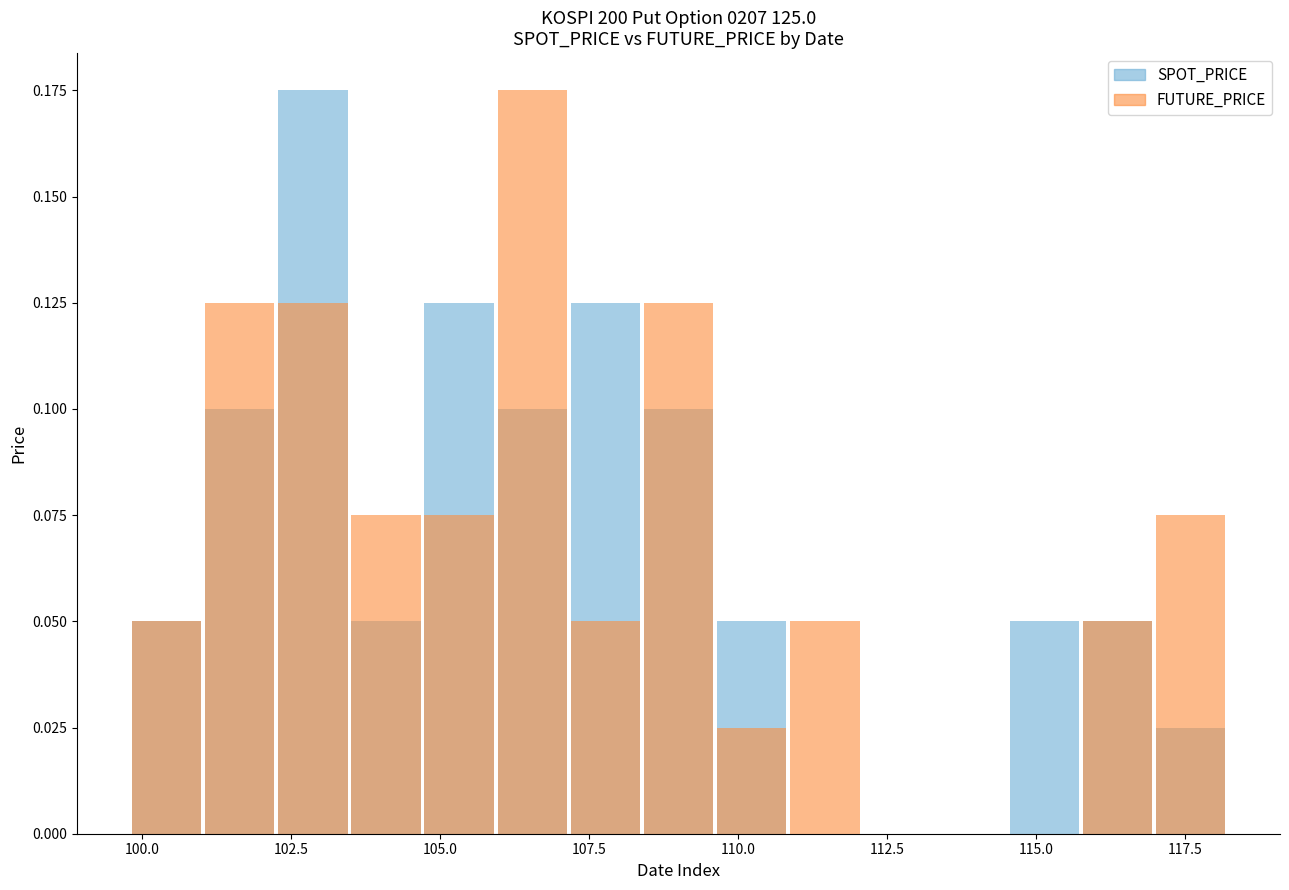

How many data points in FUTURE_PRICE are above 0?

12